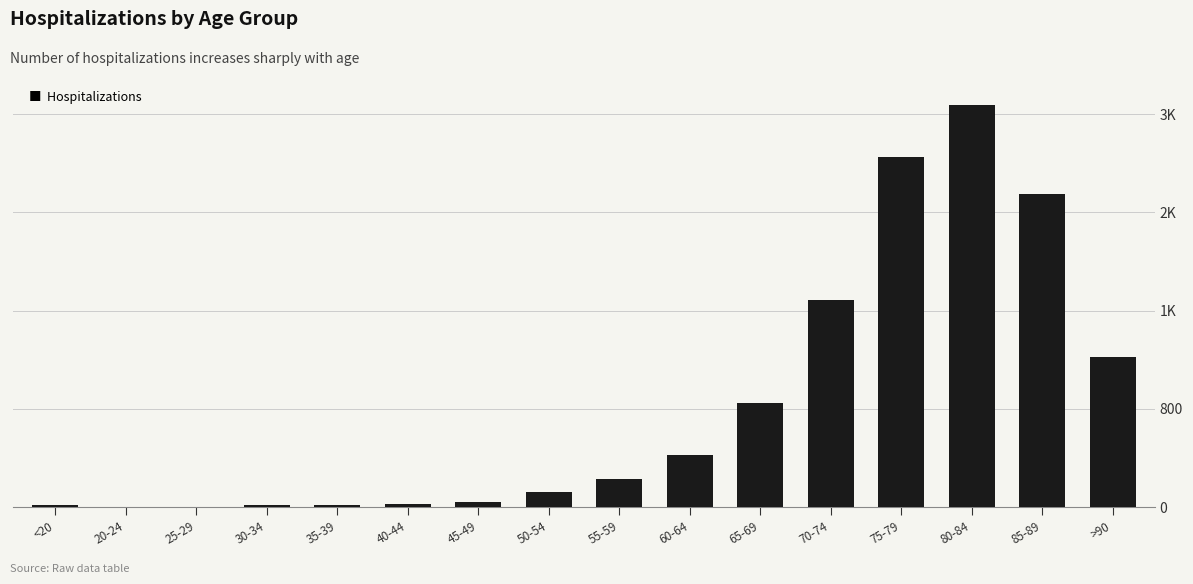

What is the difference between the second highest and minimum values?

2845